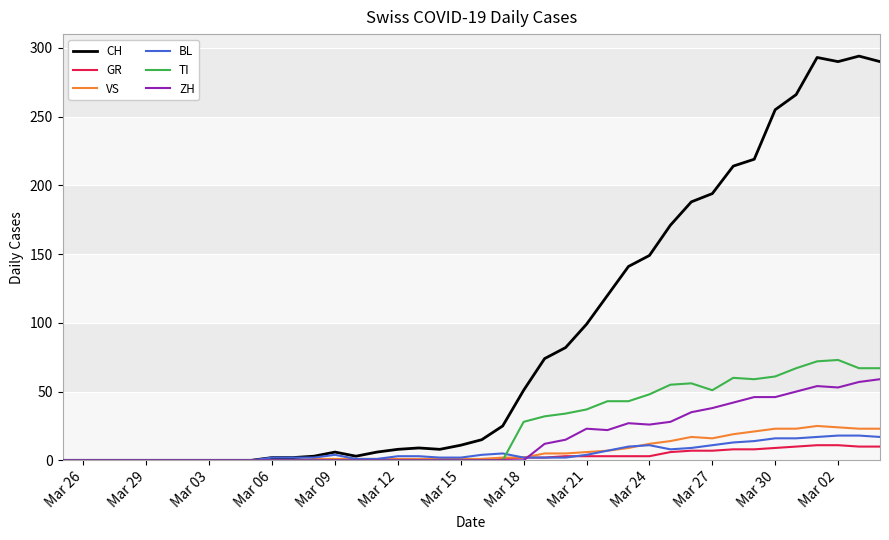

Which series has the widest spread of values?

CH